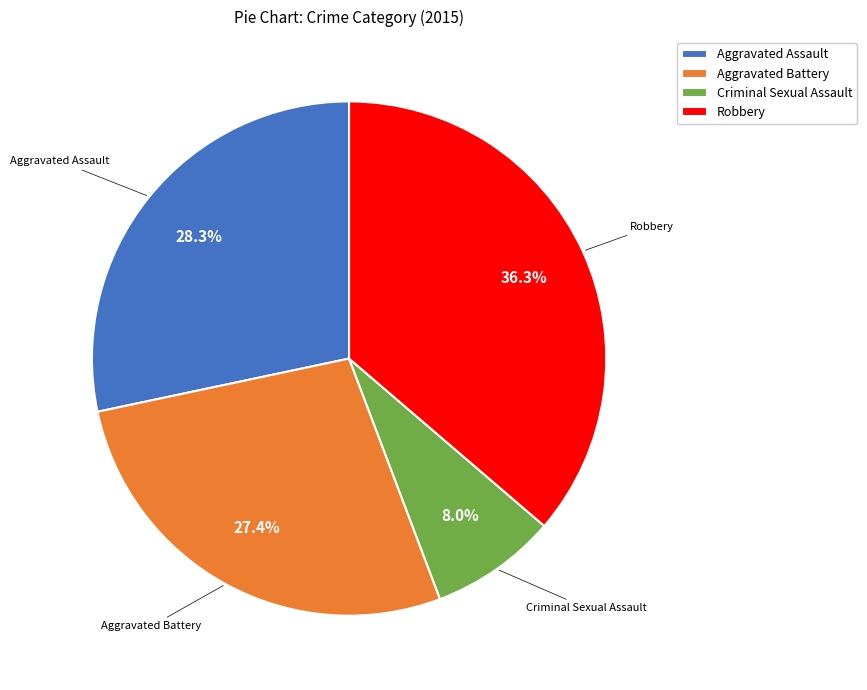

Combined, do Aggravated Battery and Criminal Sexual Assault account for over 50%?

No